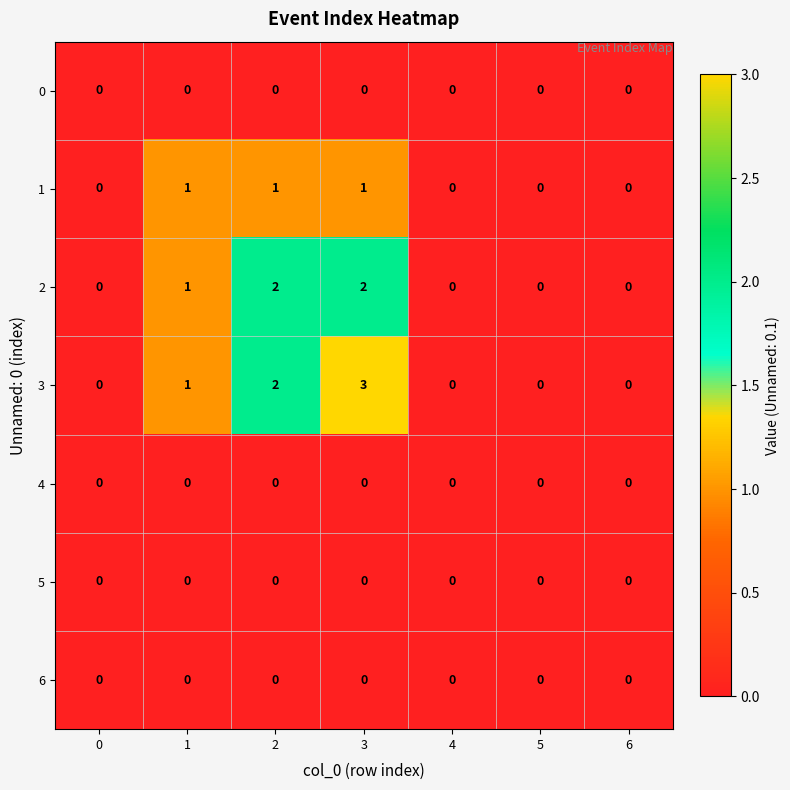

How many series are shown in this chart?

7